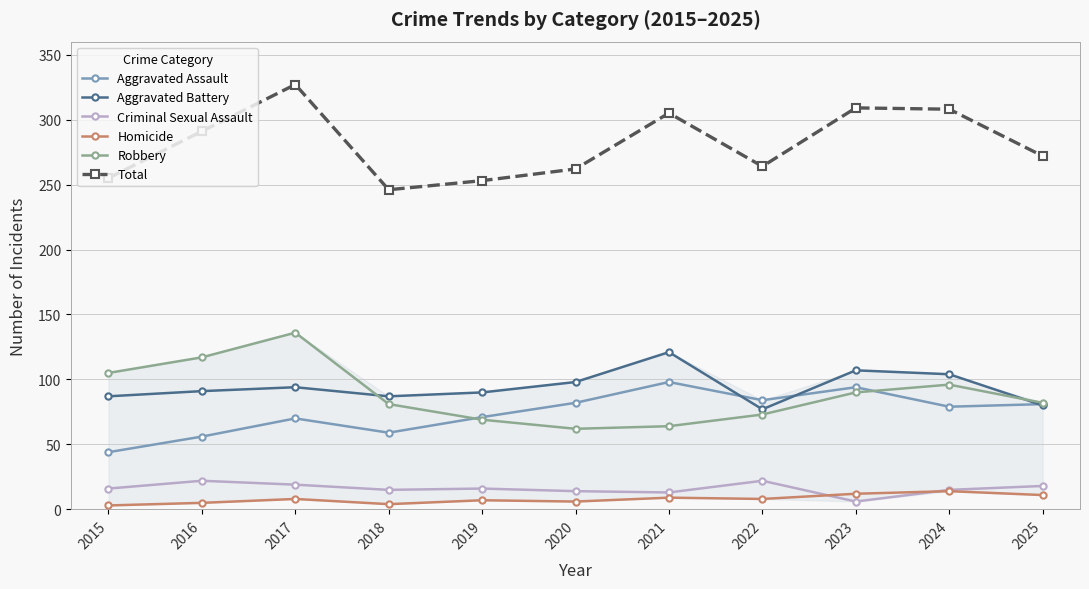

What is the total value across all series at 2021?

610